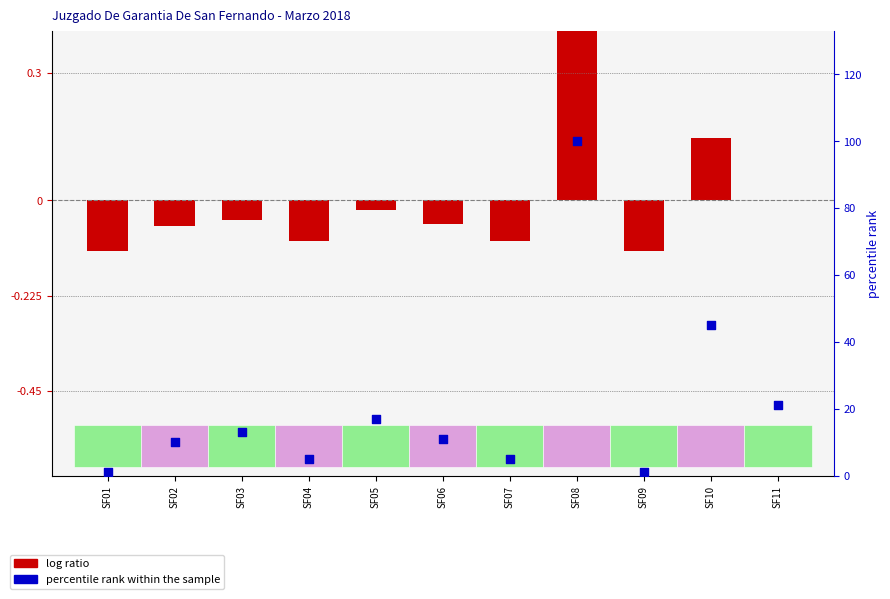

At which category is the sum across all series the highest?

SF08